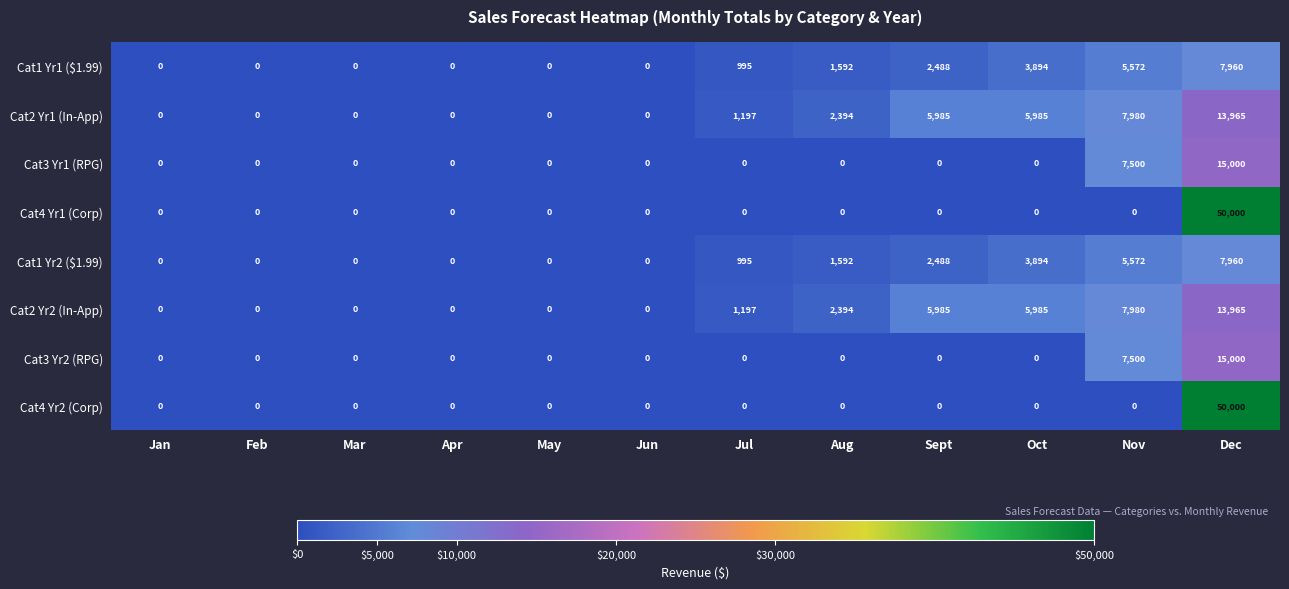

What is the sum of all Cat4 Yr1 (Corp) values?

50000